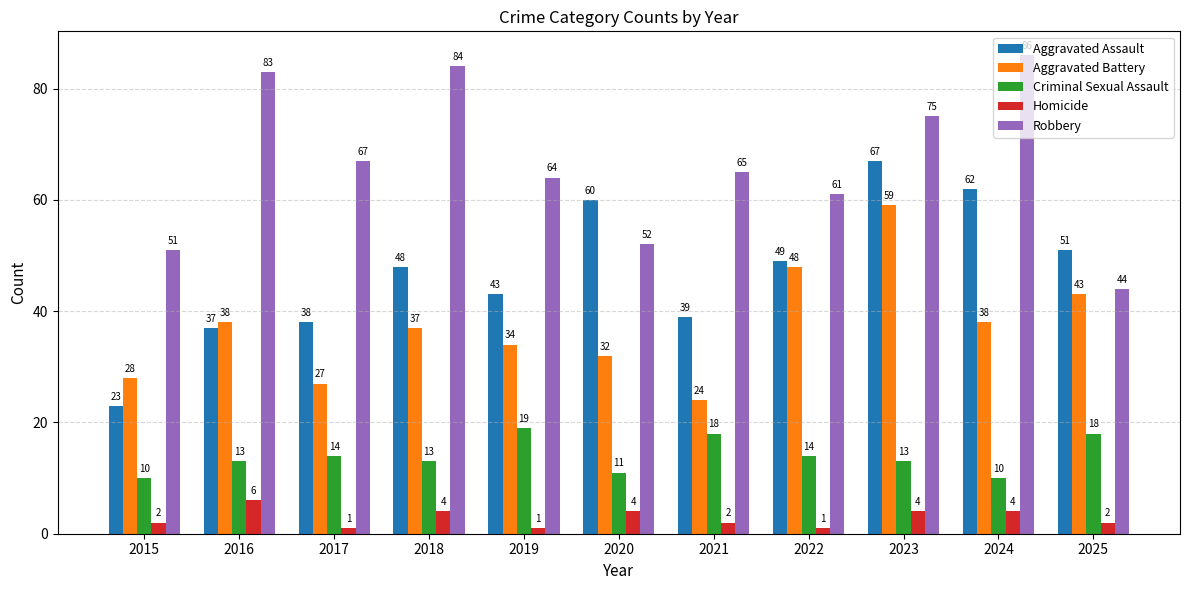

At which label does Criminal Sexual Assault reach its peak?

2019